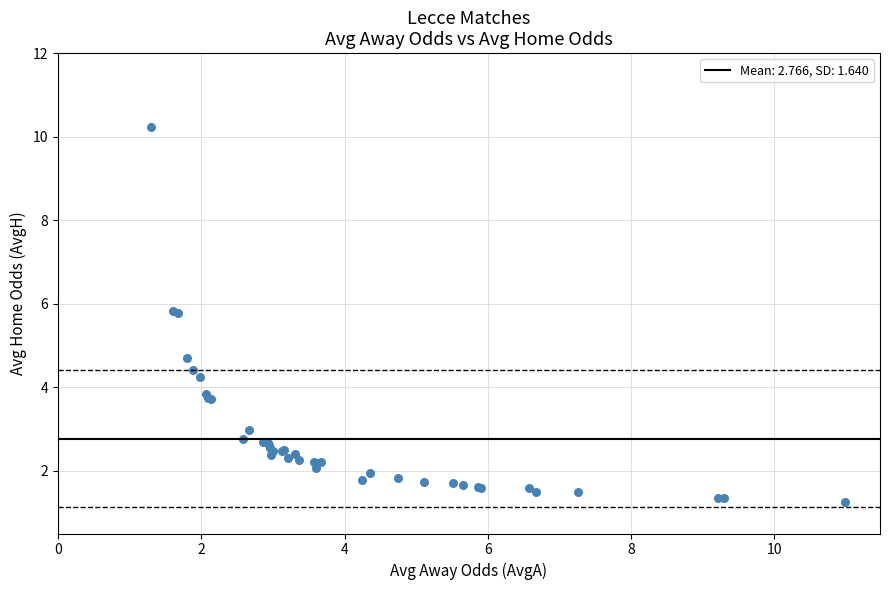

What Y value in the scatter plot is closest to 5?

4.7